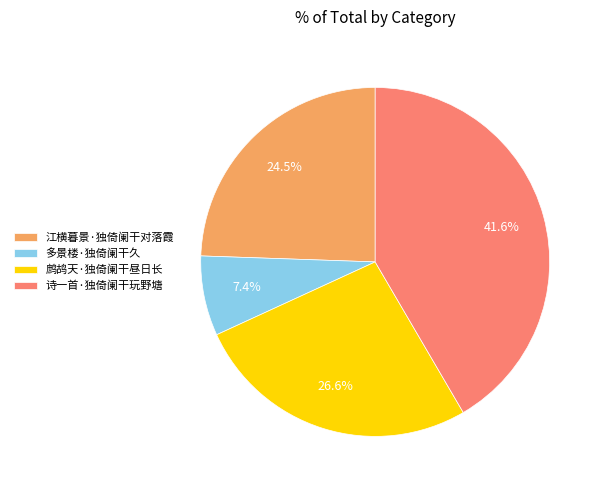

Which slice is the largest?

诗一首·独倚阑干玩野塘